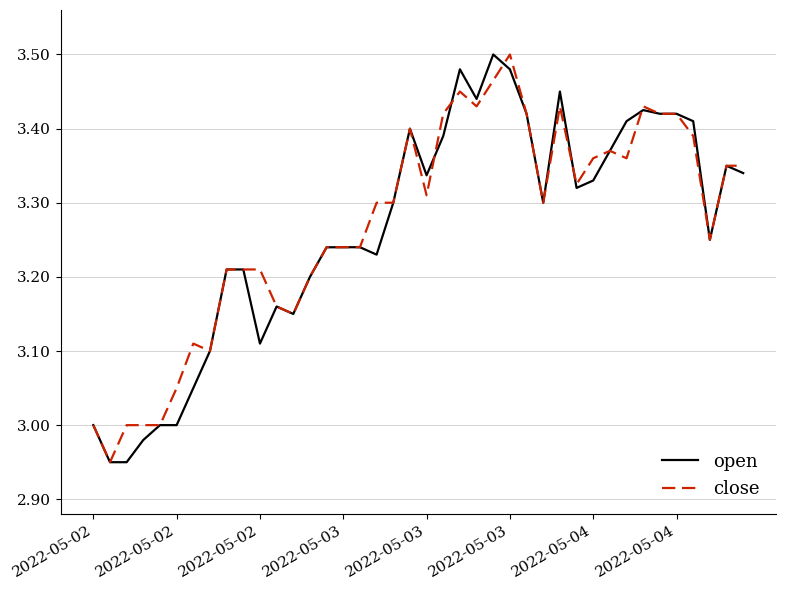

Which series has the largest total across all categories?

close